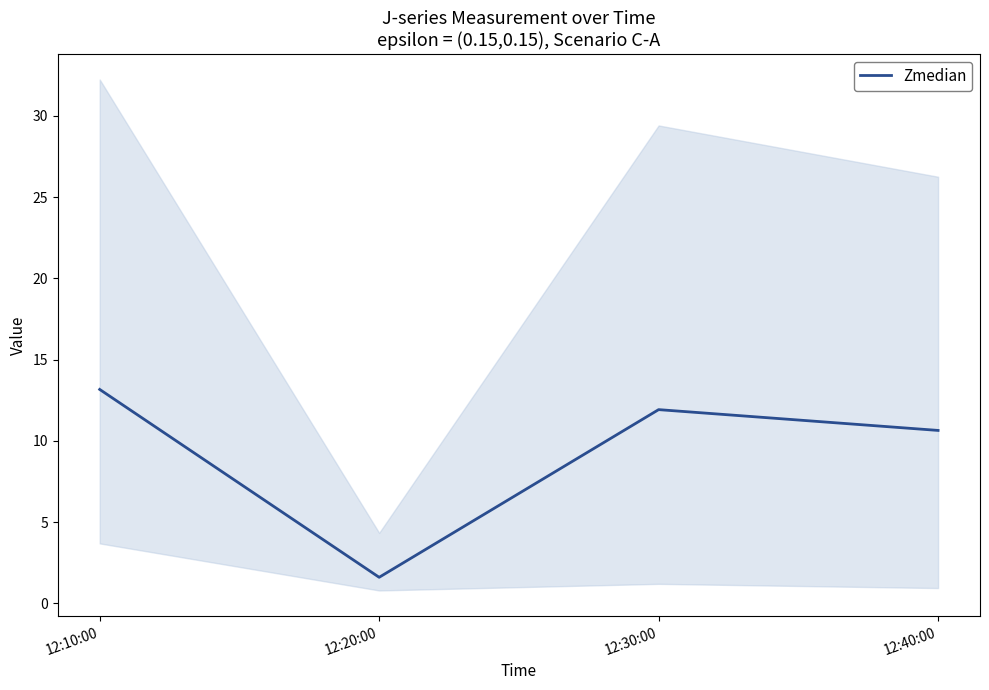

At which category does the data reach its first local peak?

12:30:00